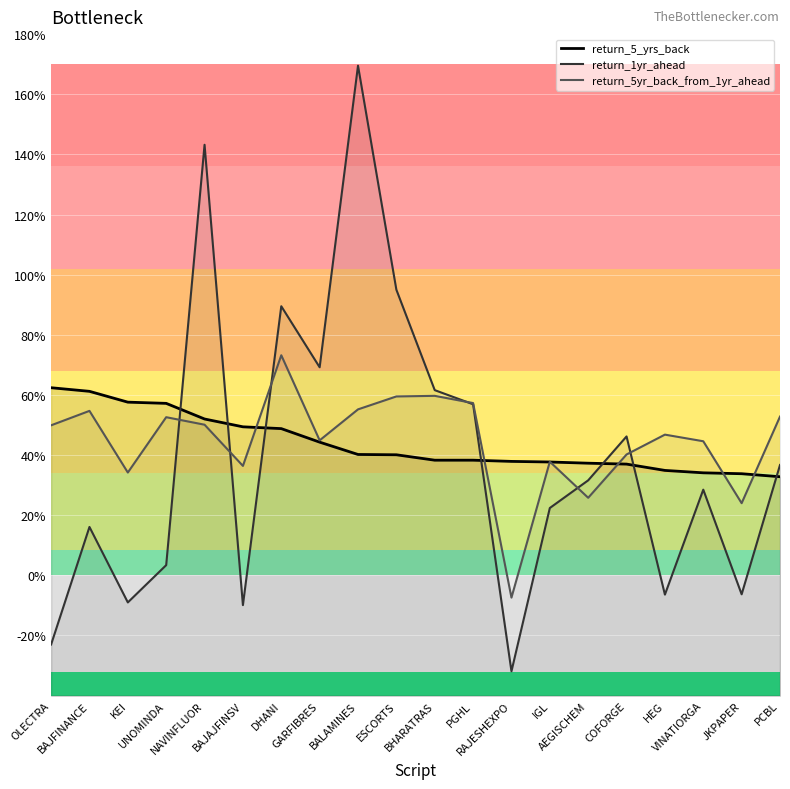

List the series in order of their overall mean, lowest first.

return_1yr_ahead, return_5_yrs_back, return_5yr_back_from_1yr_ahead